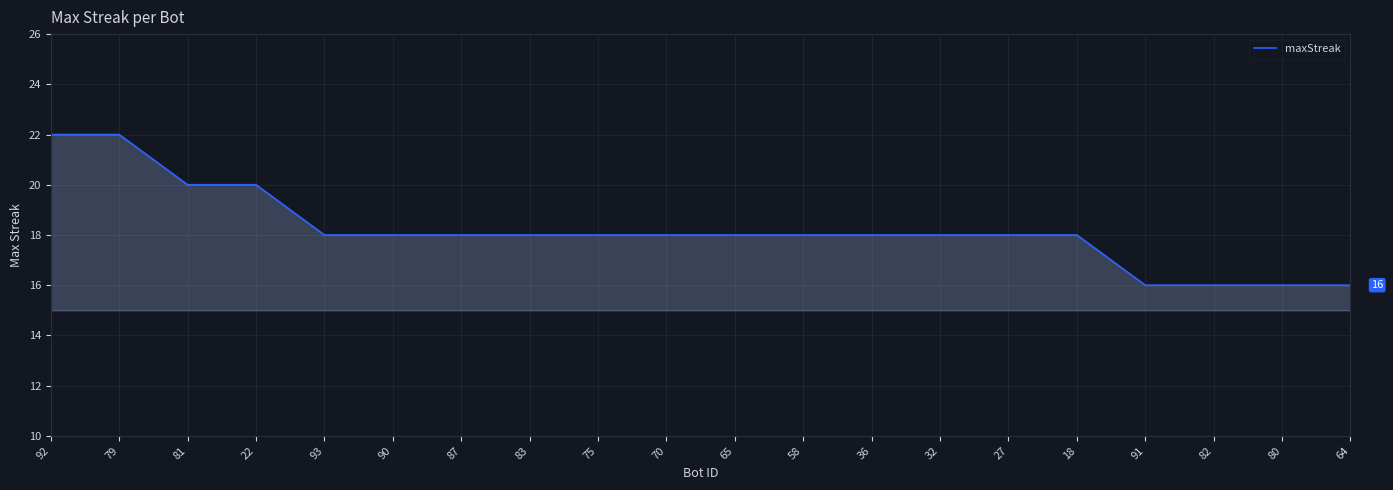

Is it true that the value at 58 is 18?

True